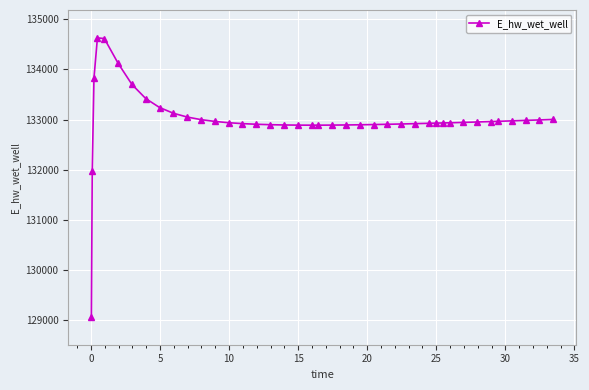

What is the greatest value displayed?

134628.0